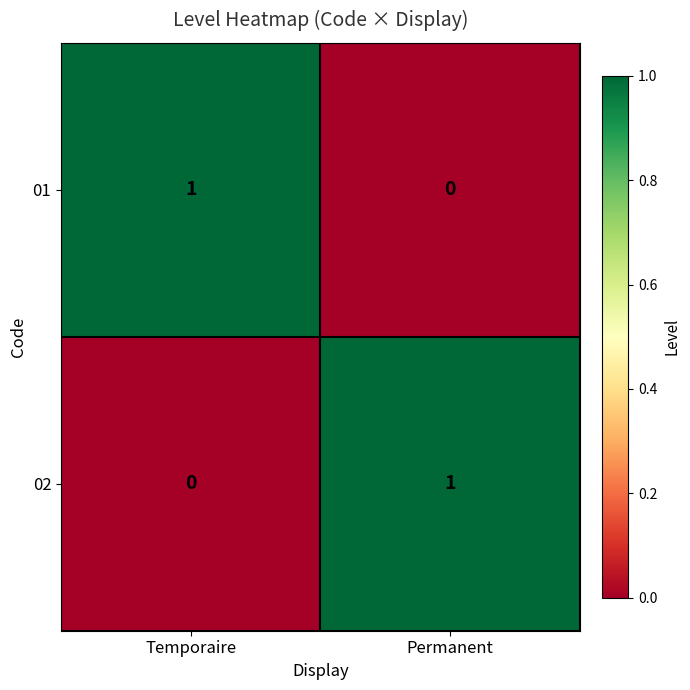

At Permanent, list the series in order from smallest to largest.

01, 02